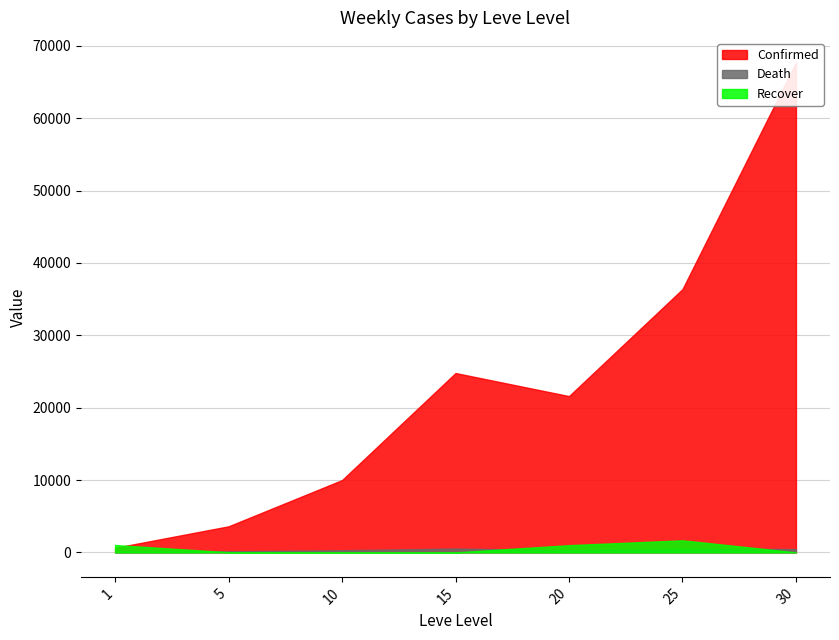

What is the total value across all series at 5?

3759